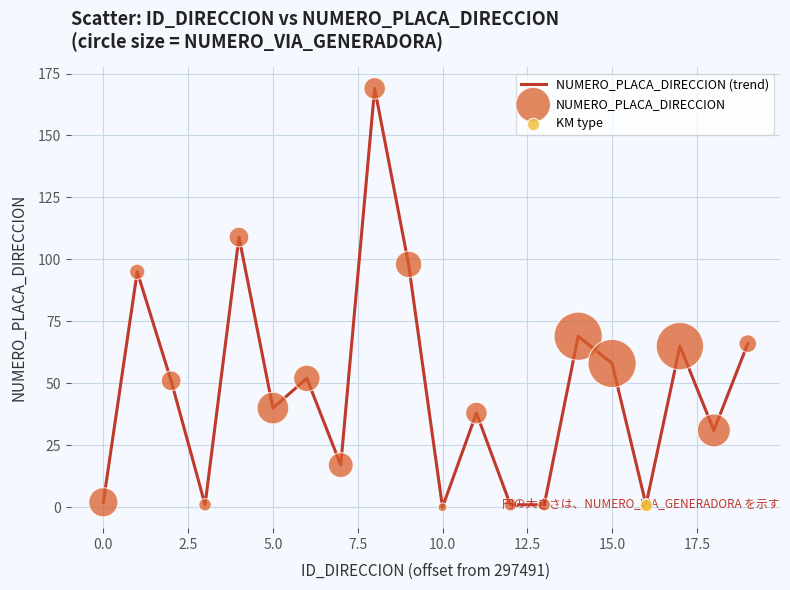

What is the difference between the maximum and minimum values?

169